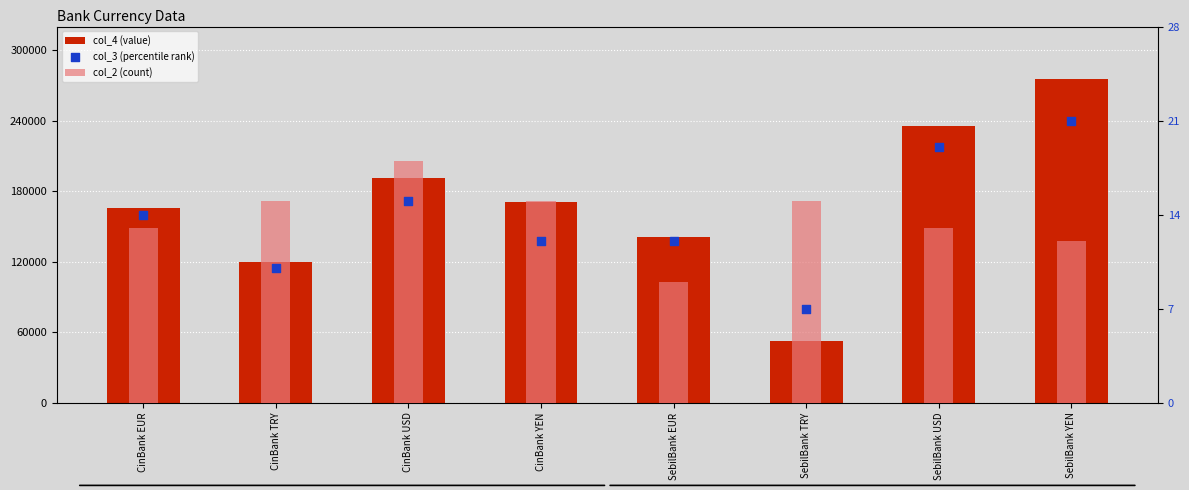

At how many categories does at least one series exceed 263147?

1